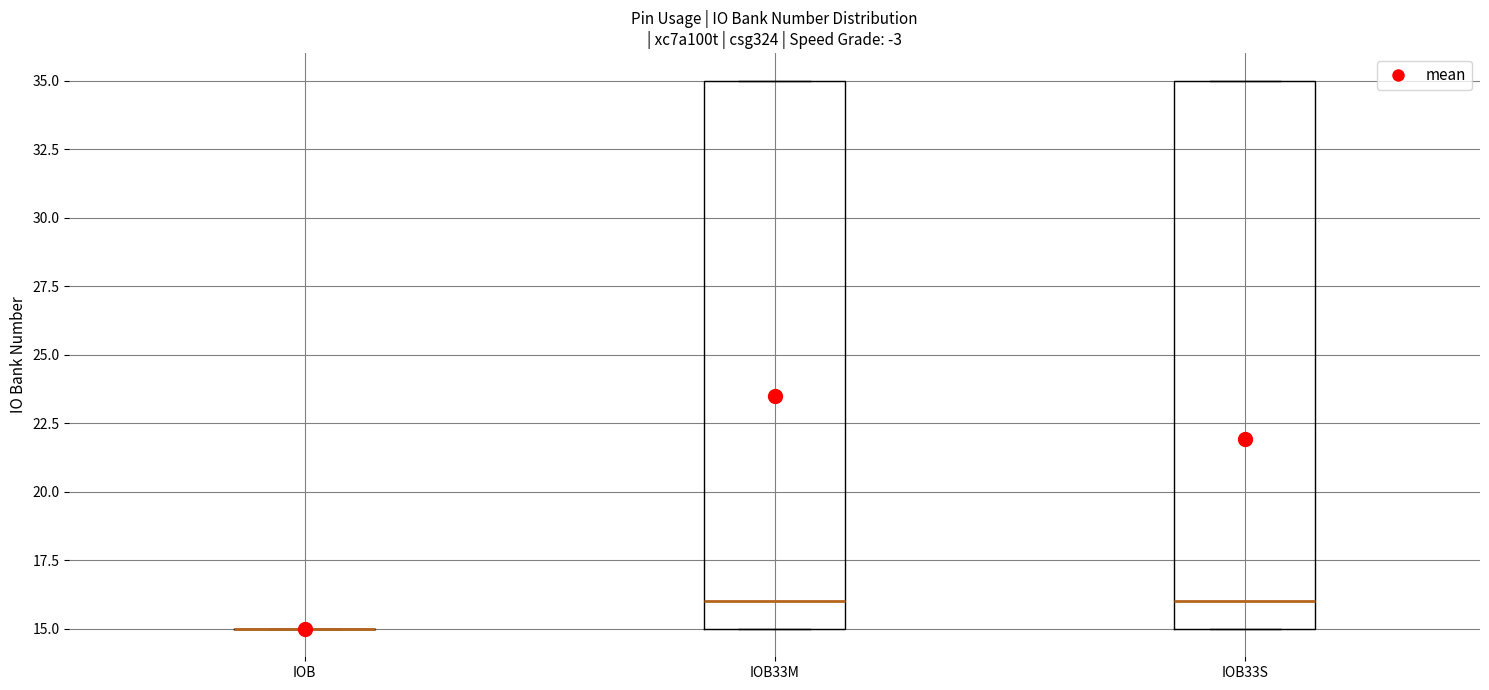

Reading left to right, transcribe this box plot: for each box, give where its median line is, the range the box spans, and where its two whiskers end, as read against the y-axis. The values are not printed on the chart, so give them approximately, as read against the axis.

IOB: box collapsed to a line at 15, whiskers 15 to 15
IOB33M: median 16, box 15 to 35, whiskers 15 to 35
IOB33S: median 16, box 15 to 35, whiskers 15 to 35